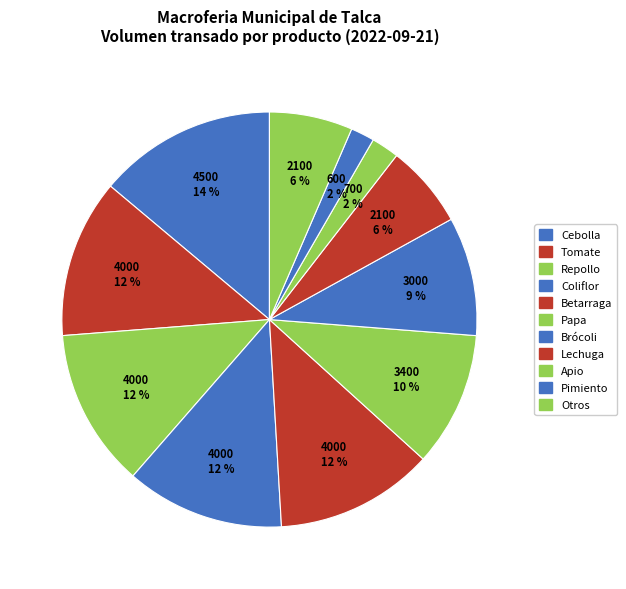

How many segments does this pie chart have?

11